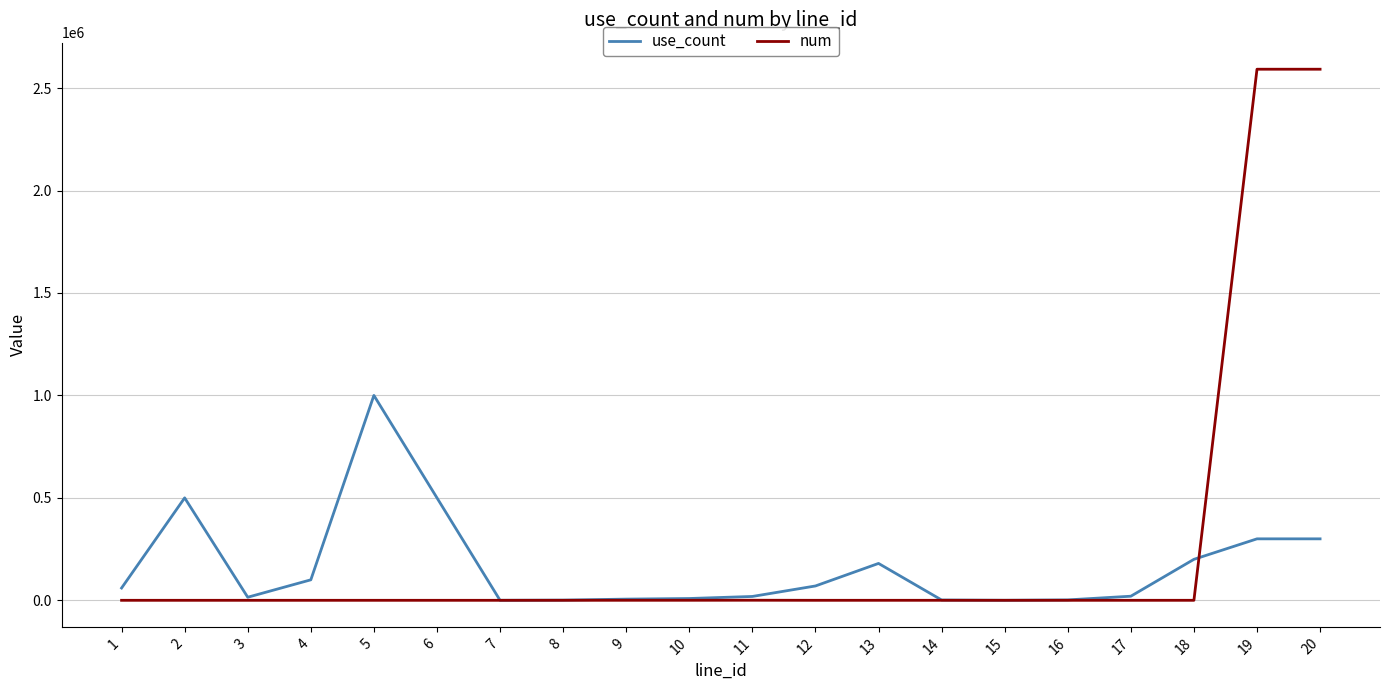

Is the value of num at 7 greater than the value of use_count at 13?

No